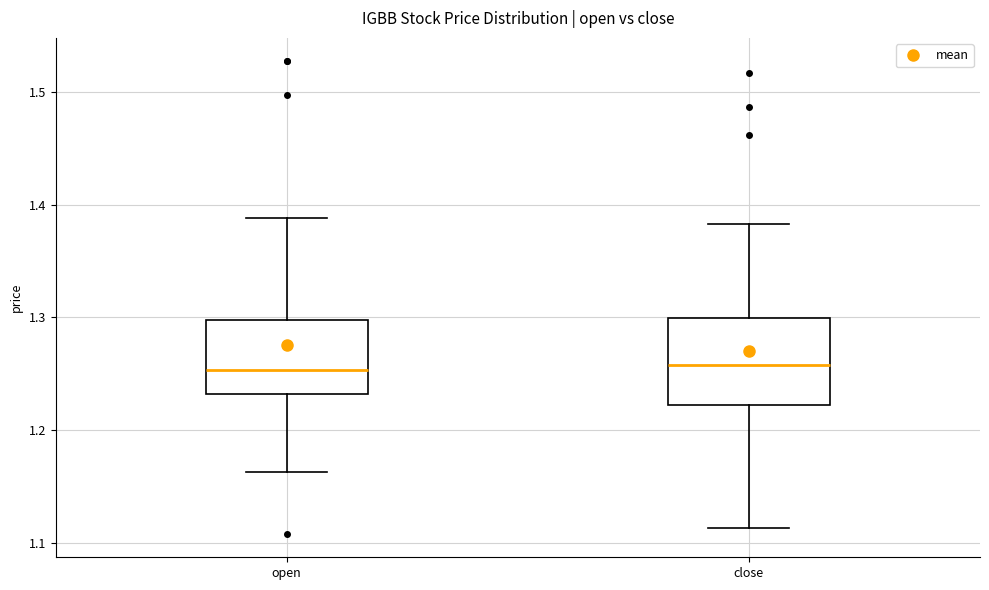

Reading left to right, transcribe this box plot: for each box, give where its median line is, the range the box spans, and where its two whiskers end, as read against the y-axis. The values are not printed on the chart, so give them approximately, as read against the axis.

open: median 1.25, box 1.23 to 1.30, whiskers 1.16 to 1.39
close: median 1.26, box 1.22 to 1.30, whiskers 1.11 to 1.38